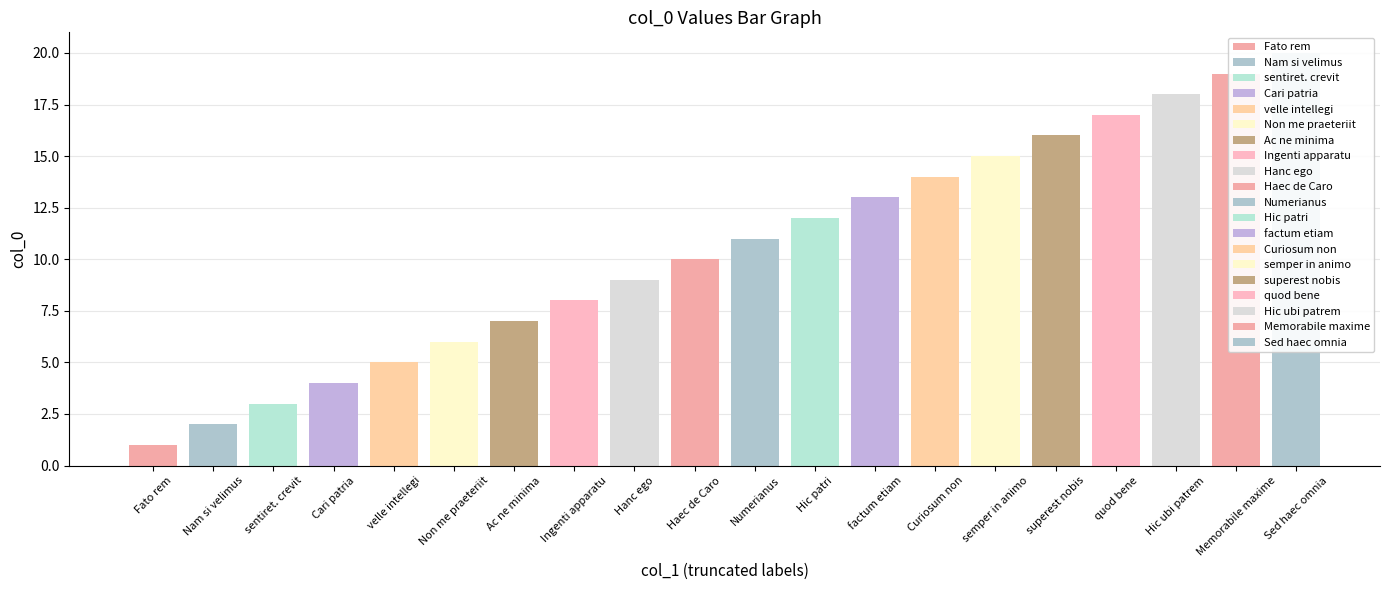

Rank the categories by value from lowest to highest.

Fato rem, Nam si velimus, sentiret. crevit, Cari patria, velle intellegi, Non me praeteriit, Ac ne minima, Ingenti apparatu, Hanc ego, Haec de Caro, Numerianus, Hic patri, factum etiam, Curiosum non, semper in animo, superest nobis, quod bene, Hic ubi patrem, Memorabile maxime, Sed haec omnia